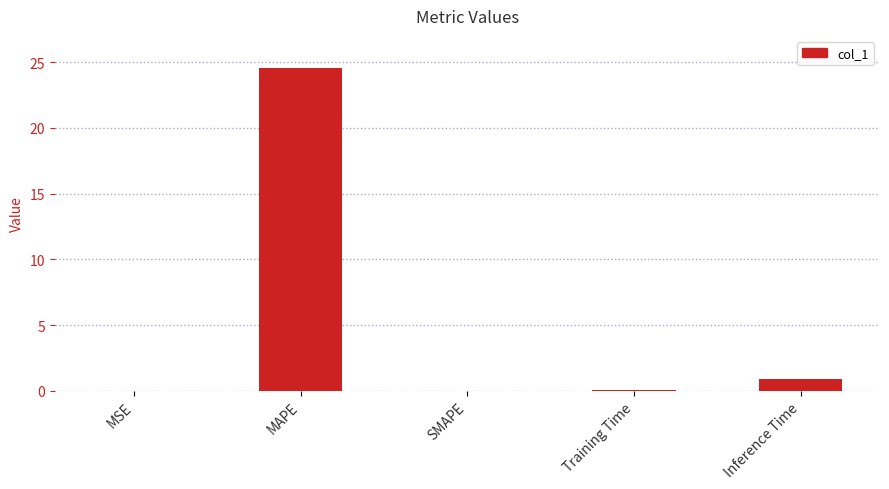

Between MSE and Inference Time, which is larger?

Inference Time